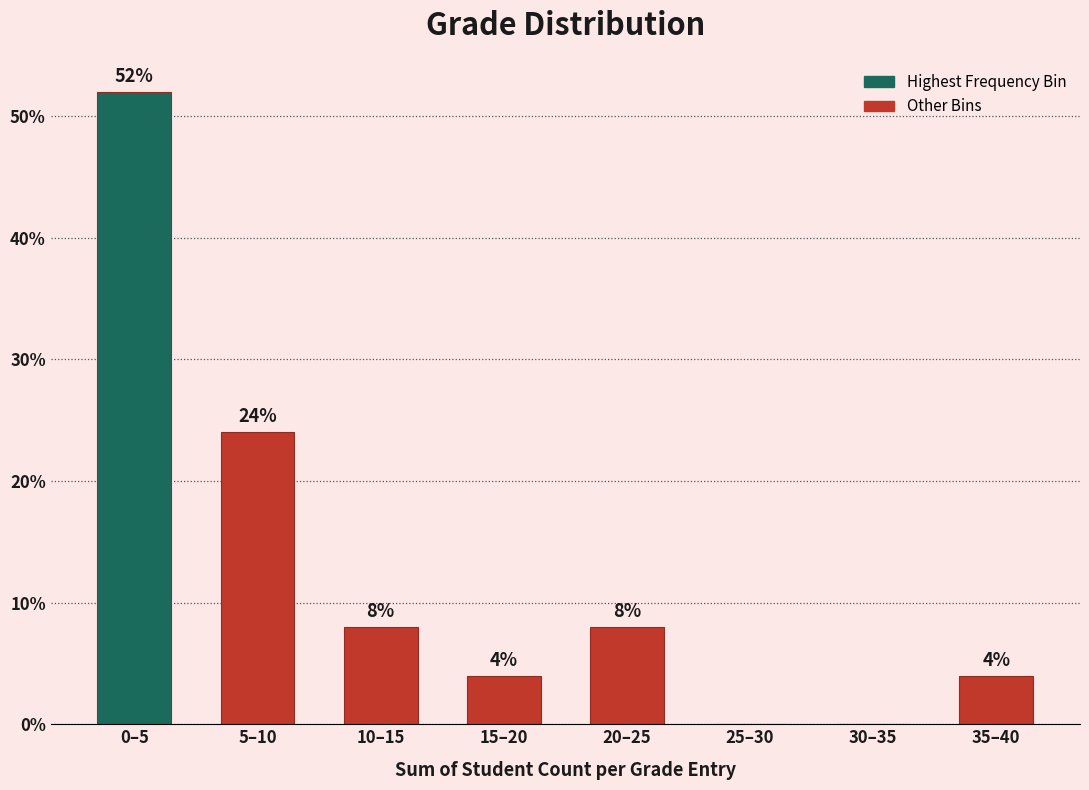

Reading left to right, transcribe all the data shown in this chart.

0–5=52	5–10=24	10–15=8	15–20=4	20–25=8	25–30=0	30–35=0	35–40=4